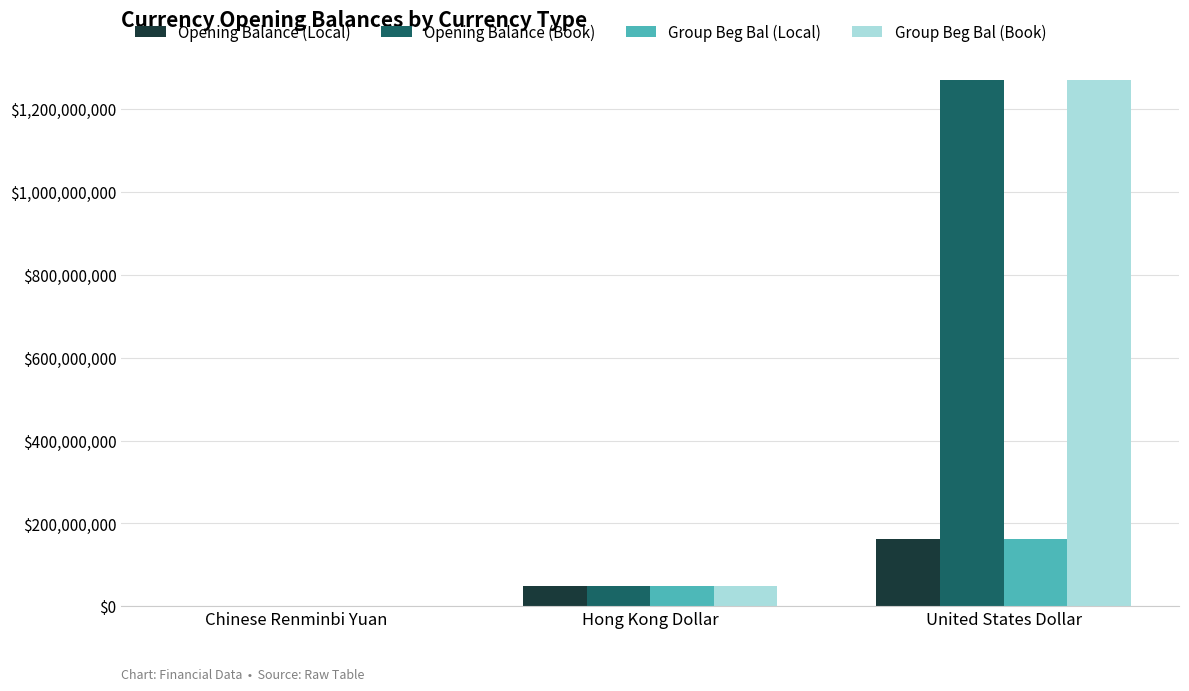

What is the maximum value for Group Beg Bal (Local)?

163448479.5